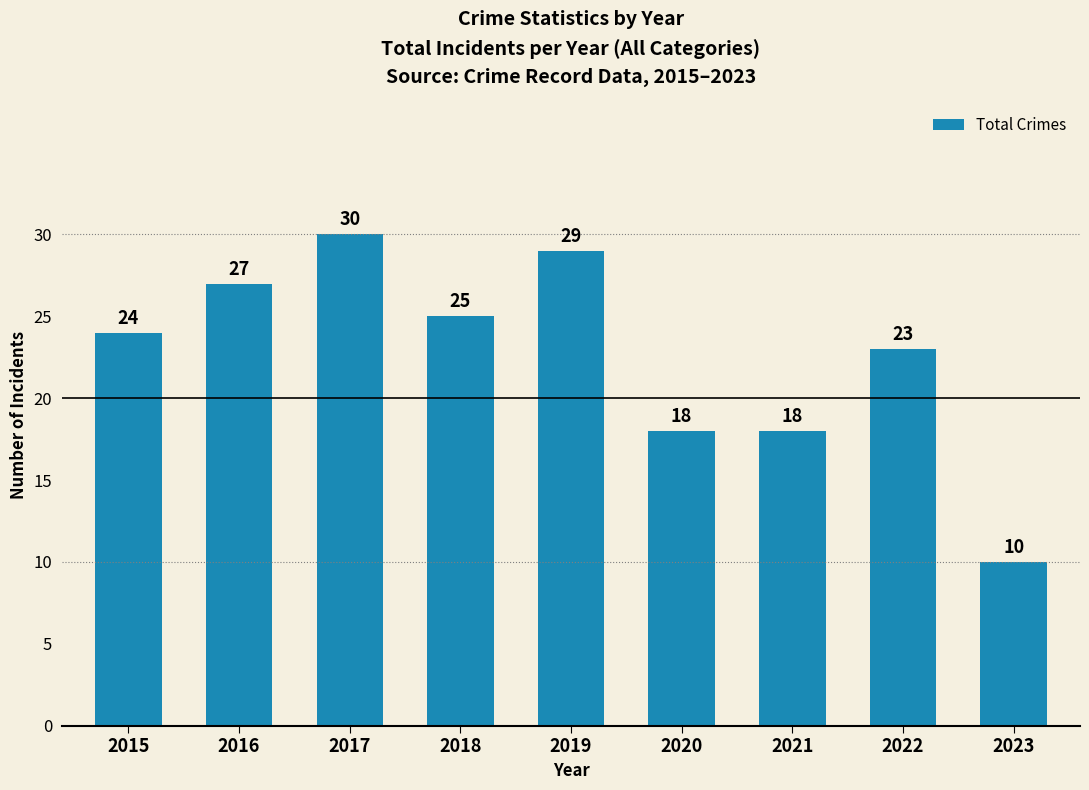

Which has a higher value, 2019 or 2020?

2019